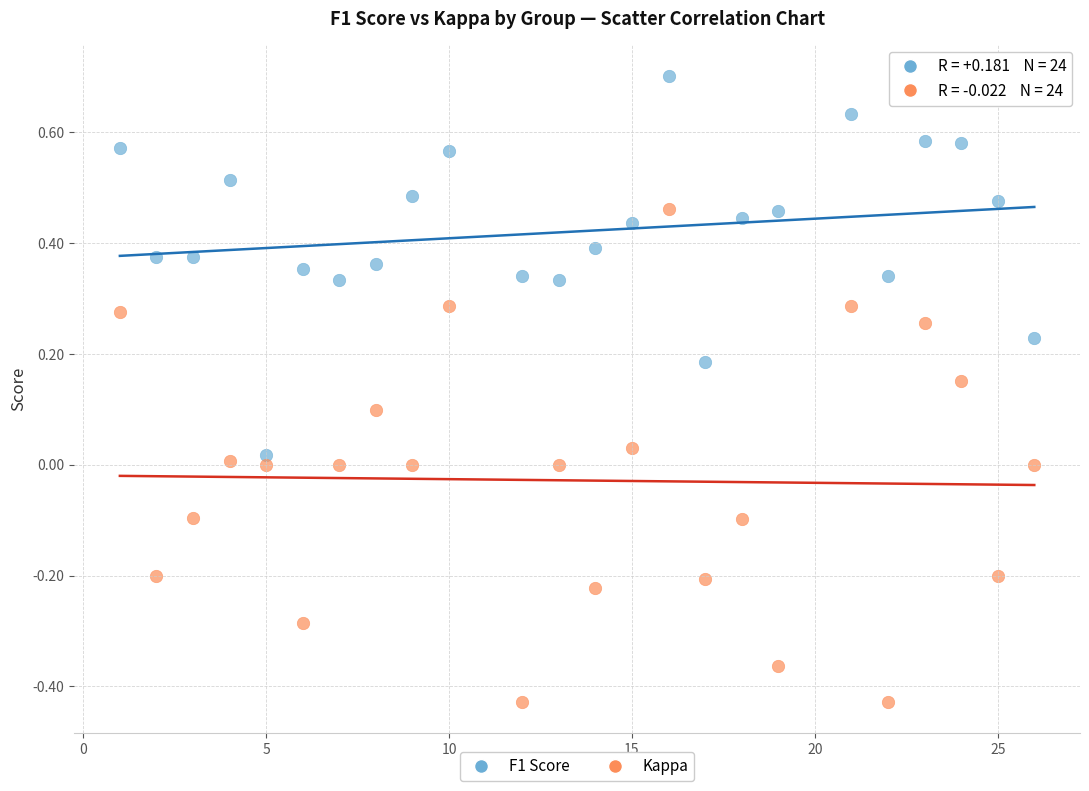

Which series contains the highest Y value?

F1 Score